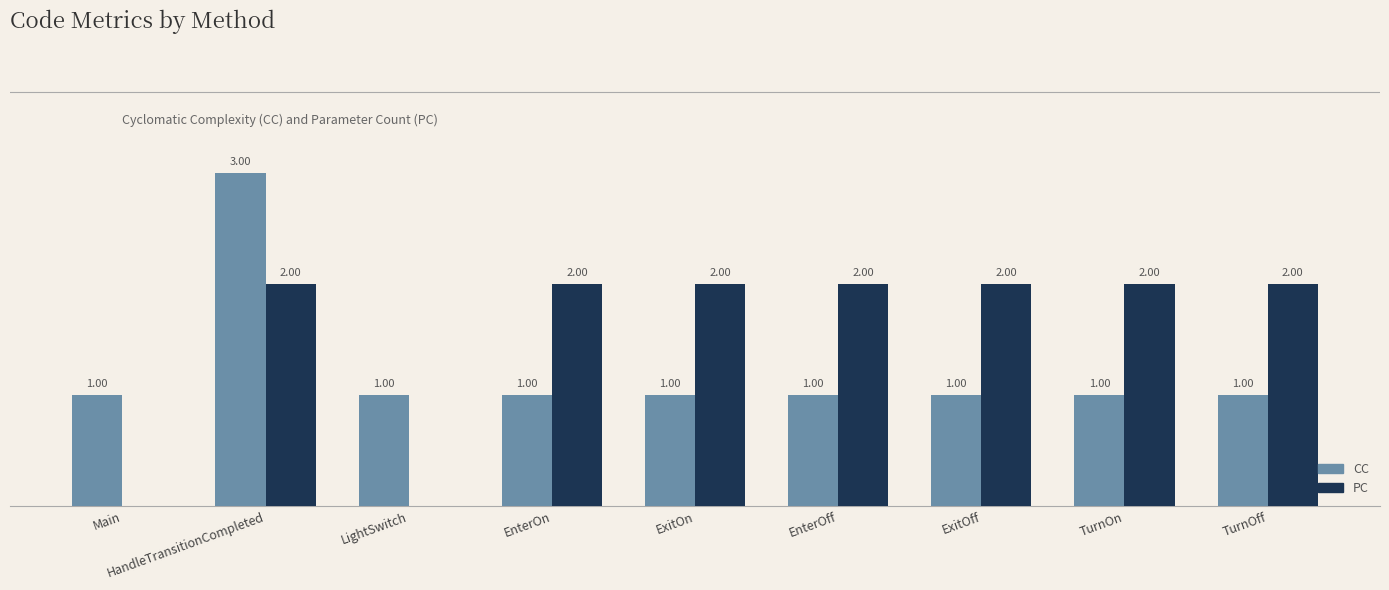

Which series has the largest total across all categories?

PC